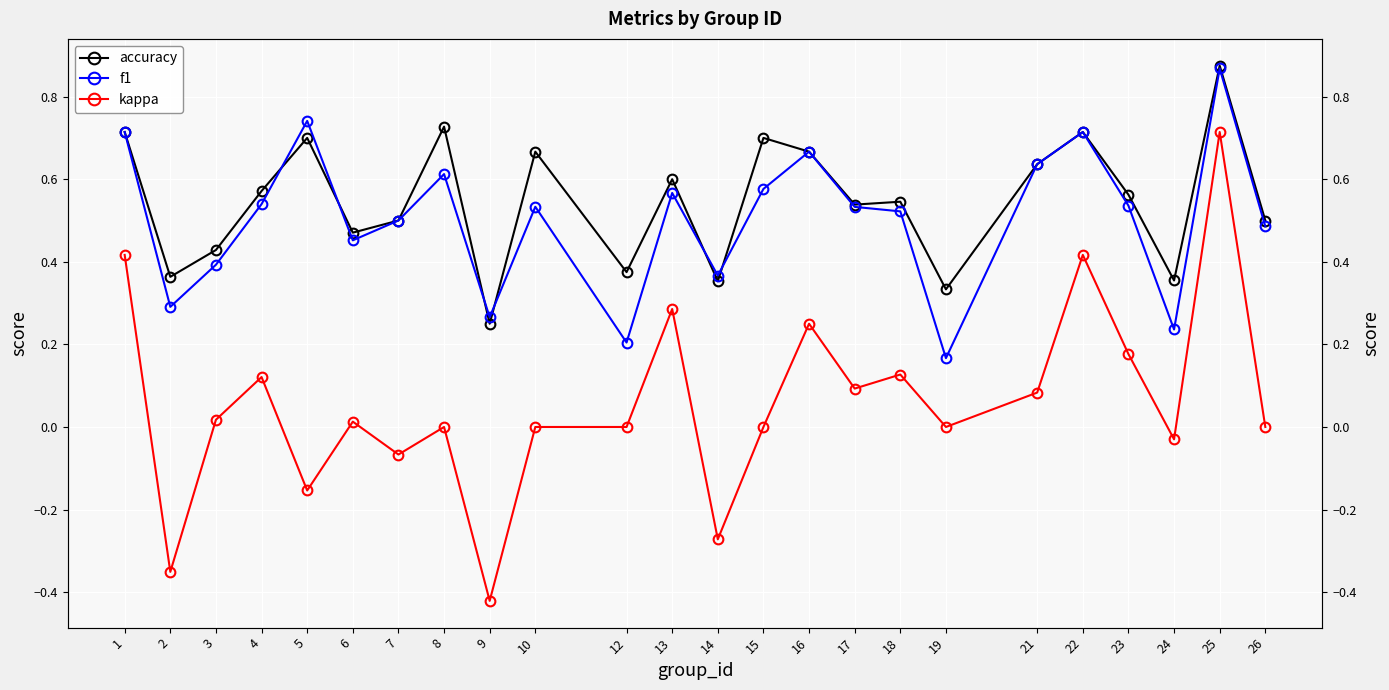

At which category does f1 reach its first local valley?

2